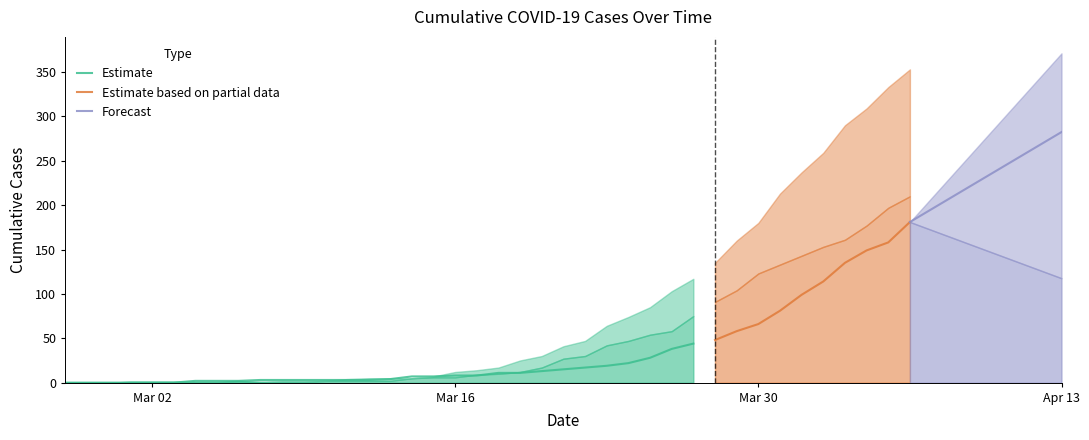

The value of 1 at 37 is 149. True or false?

True